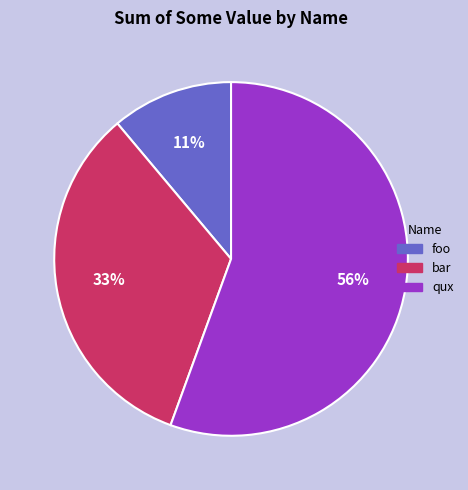

Which category has the biggest portion of the pie?

qux